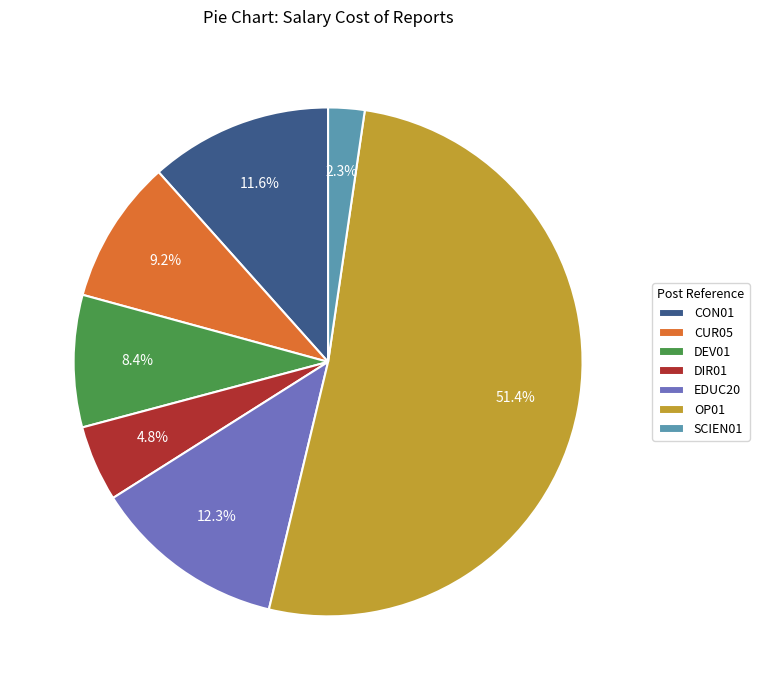

Is it true that CUR05 is 9% of the pie?

True